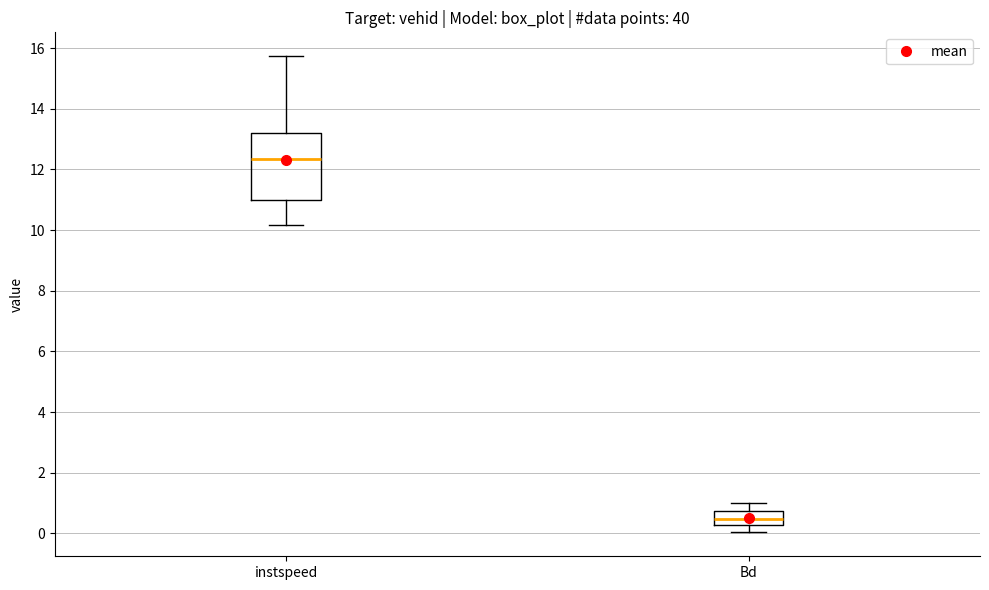

Which box is the tallest, from its lower edge to its upper edge?

instspeed